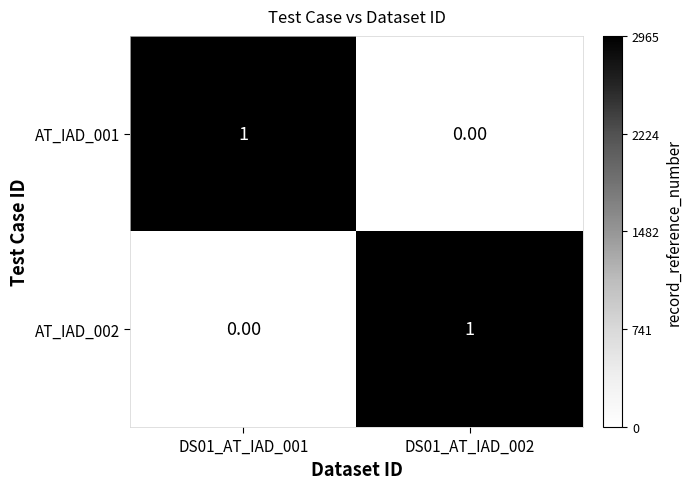

List the labels in order of AT_IAD_001 value, largest first.

DS01_AT_IAD_001, DS01_AT_IAD_002